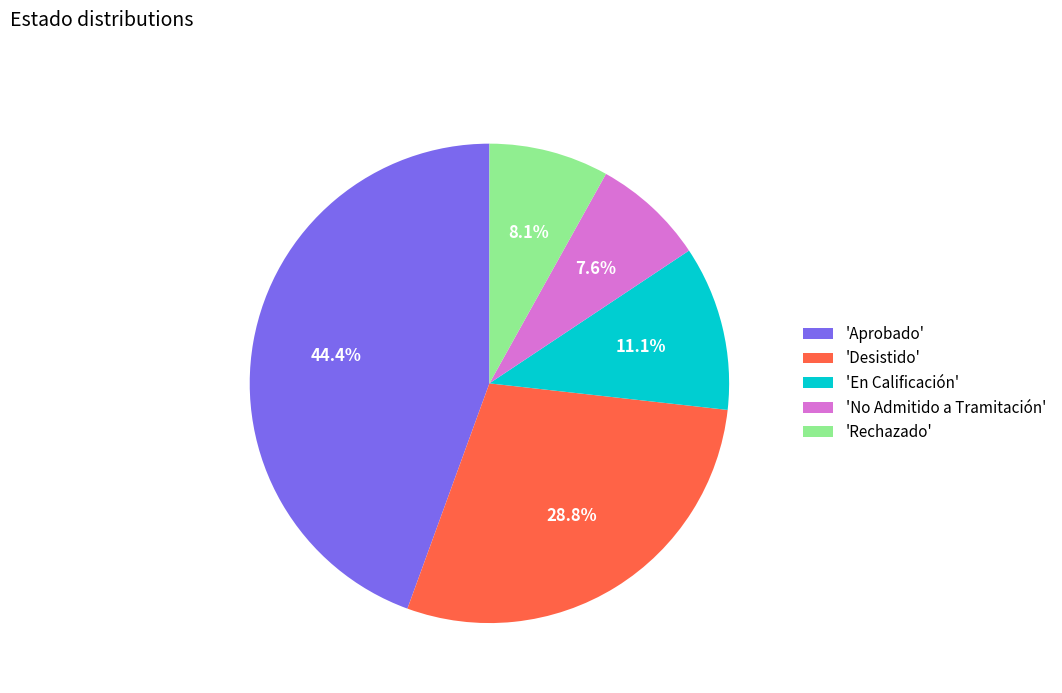

Count the number of slices in the pie.

5